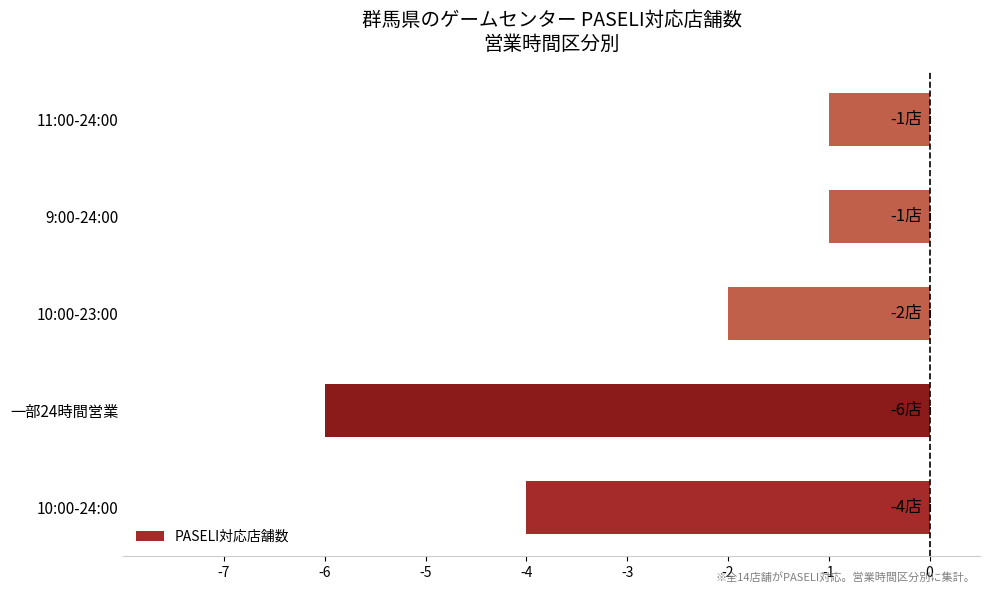

Is it true that the value at 10:00-23:00 is -2?

True